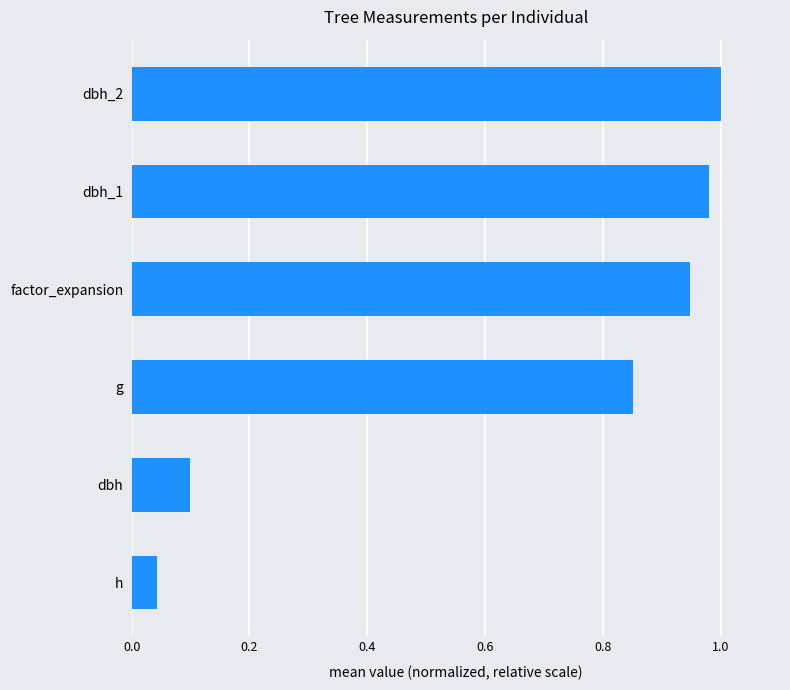

True or false: the data shows 0.1 at dbh.

True